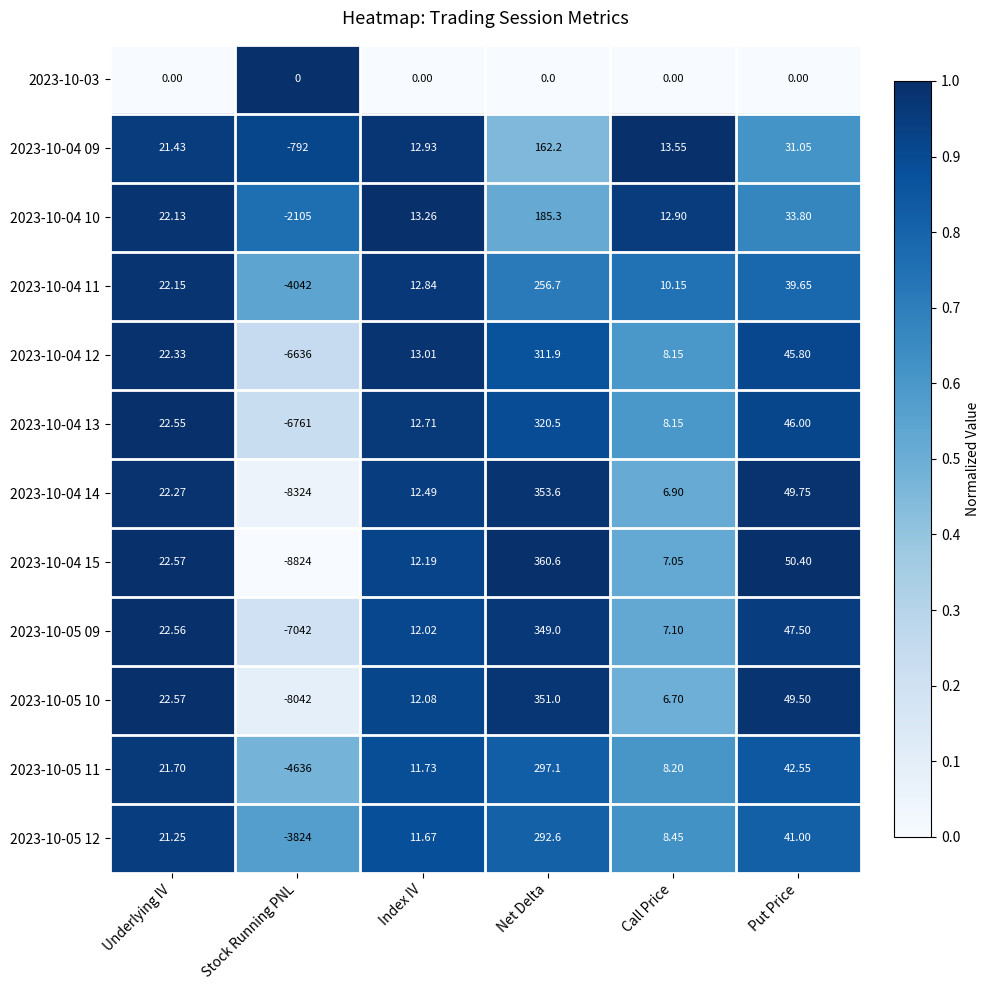

At which category is the sum across all series the highest?

Net Delta